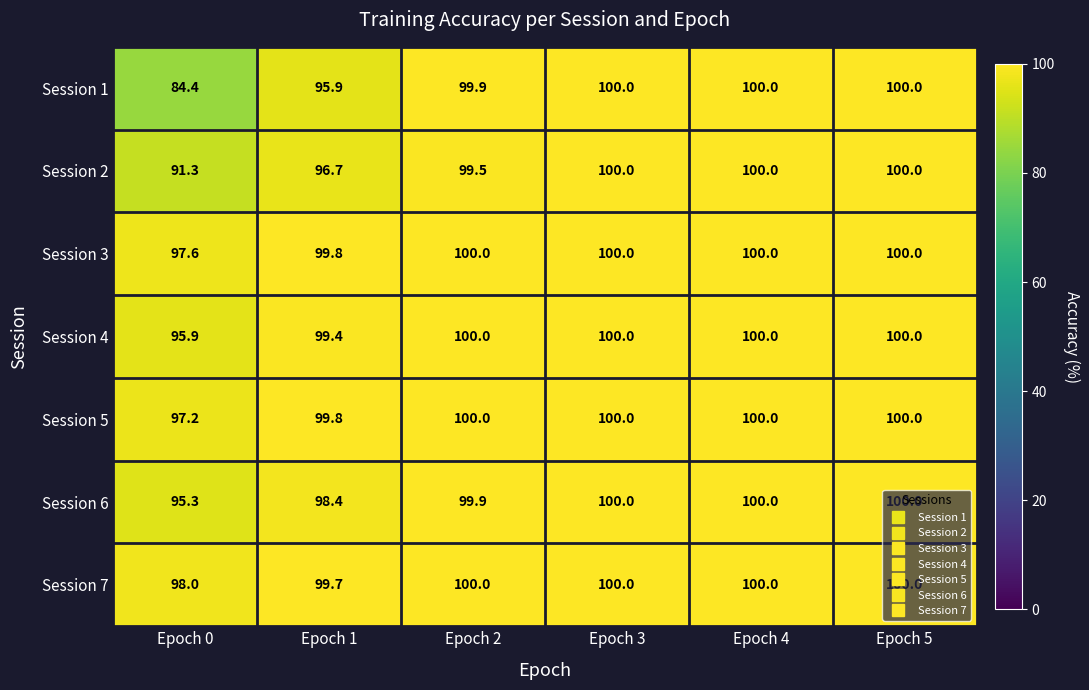

How many Session 7 values are between 99 and 100?

5